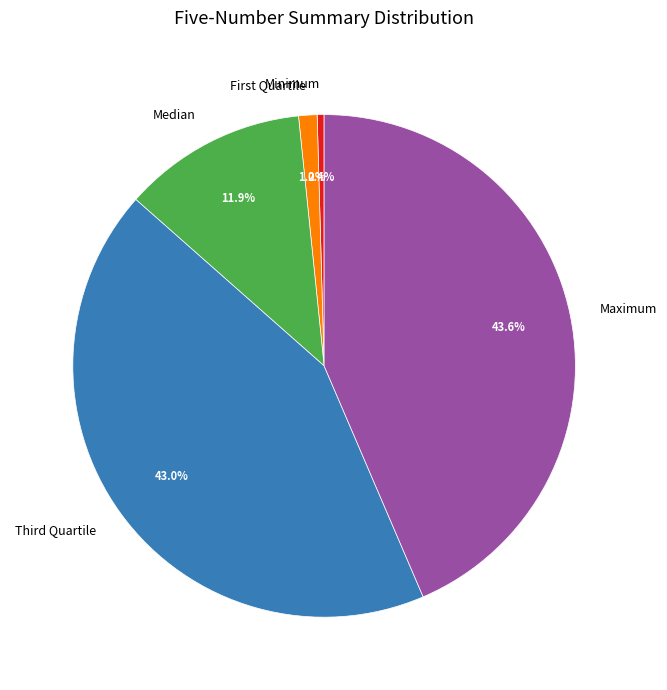

What percentage is NOT represented by Maximum?

56.4%